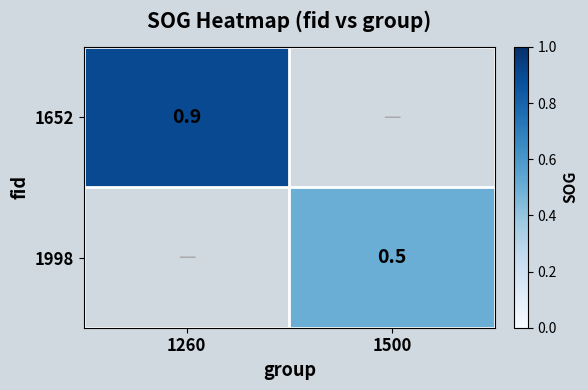

The 1652 series shows 1.4 at 1260. True or false?

False